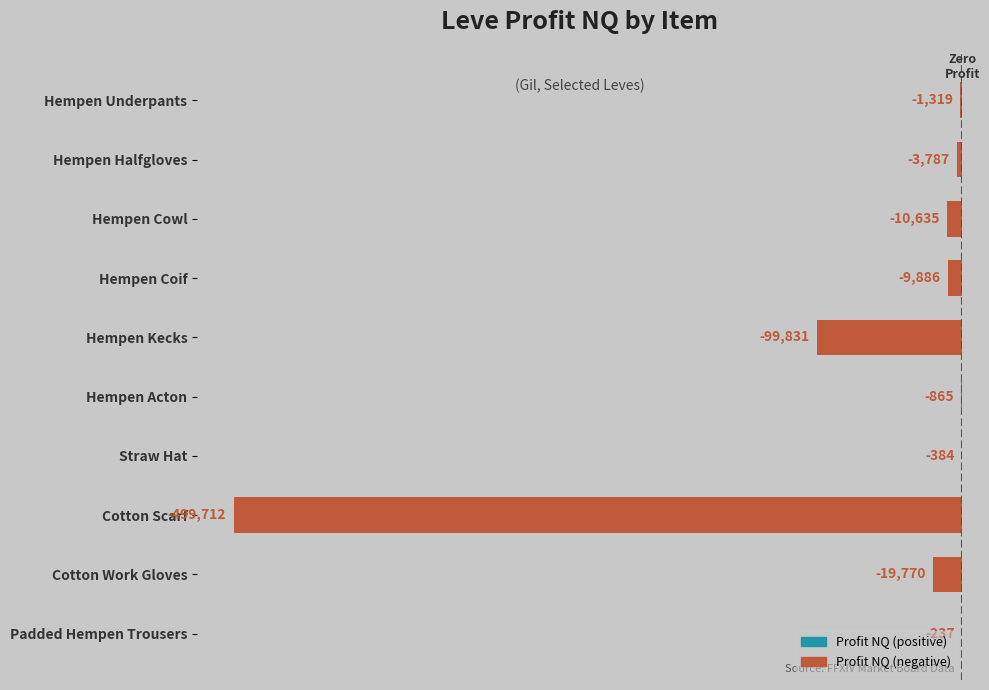

What is the maximum value shown in the chart?

-237.7